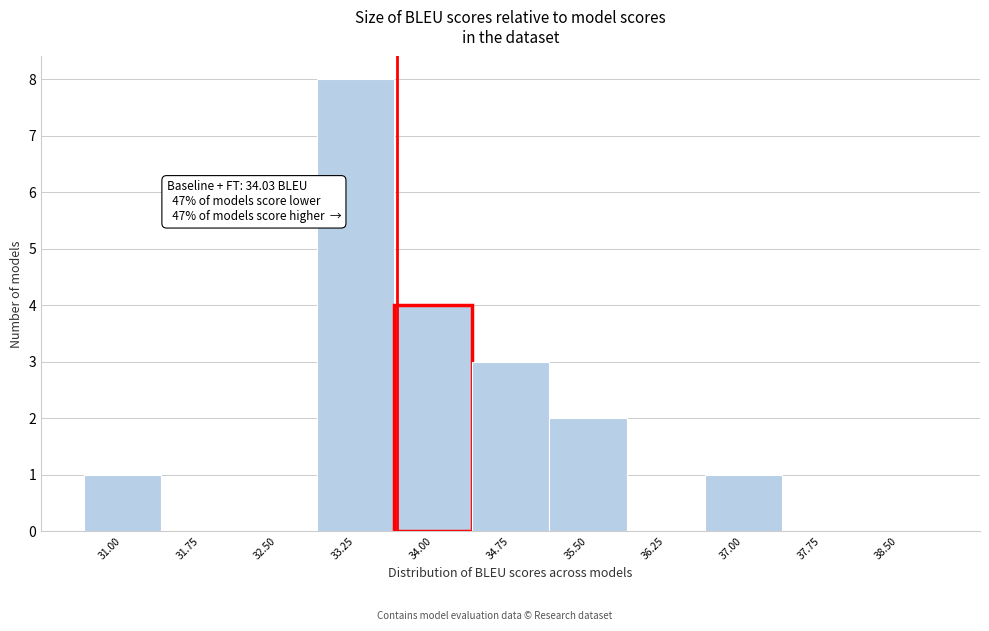

Reading left to right, what are all the values shown in this chart?

31.00=1	31.75=0	32.50=0	33.25=8	34.00=4	34.75=3	35.50=2	36.25=0	37.00=1	37.75=0	38.50=0